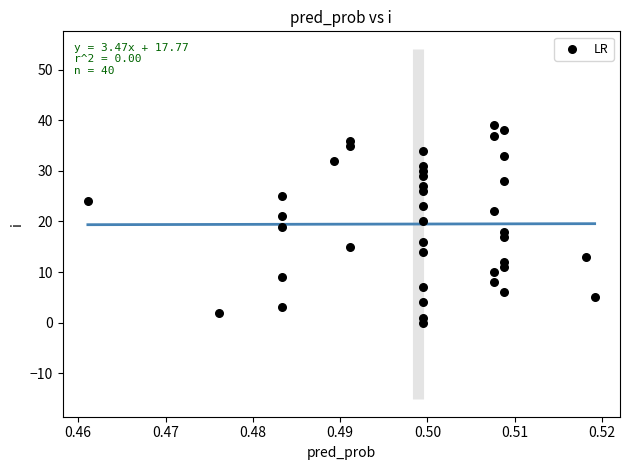

What is the range of Y values (max minus min)?

39